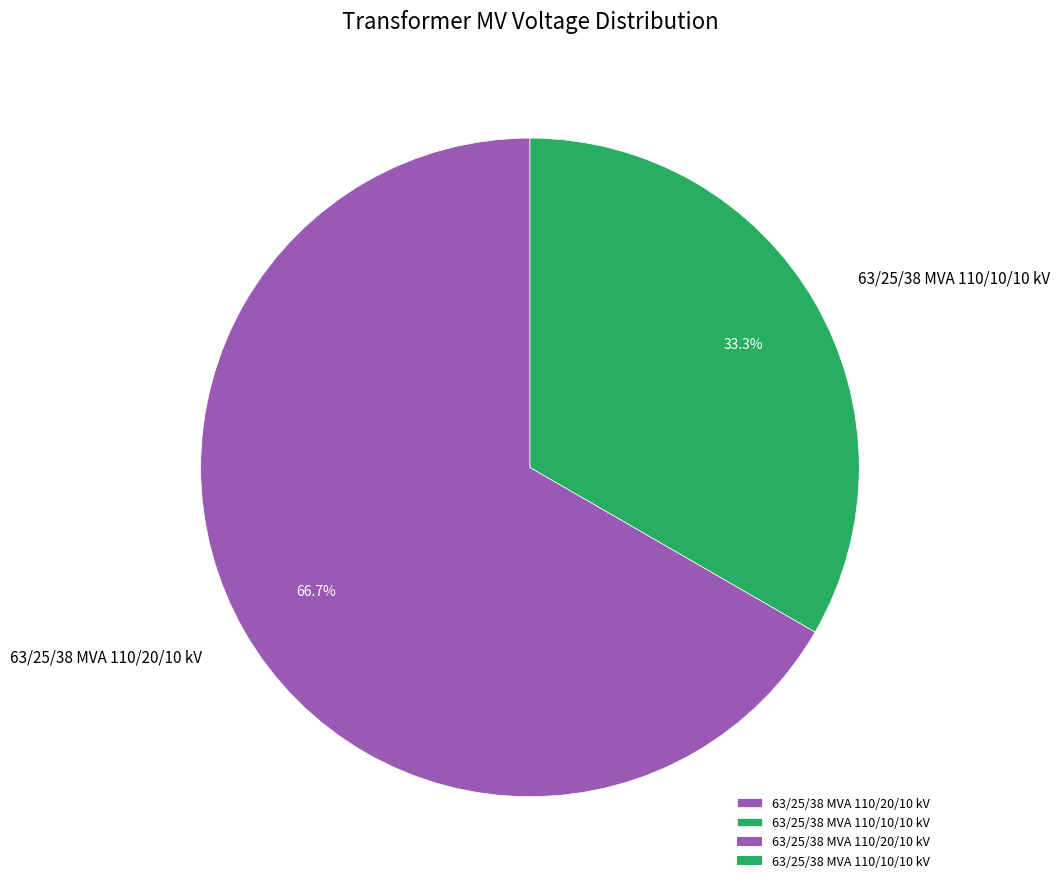

What is the majority slice?

63/25/38 MVA 110/20/10 kV